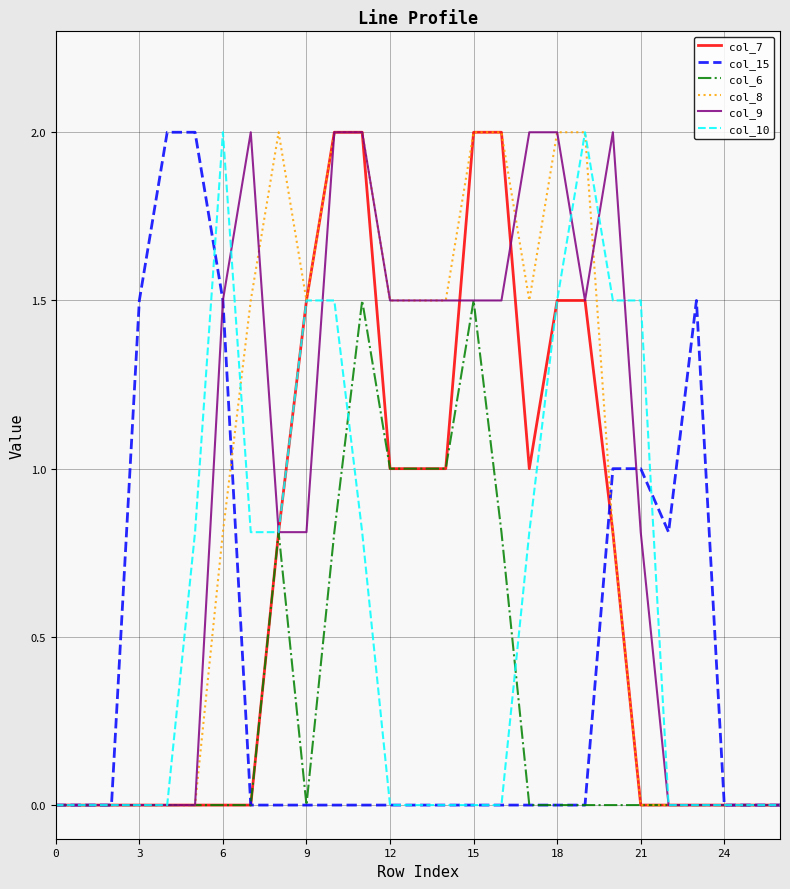

At how many categories does at least one series exceed 1?

20